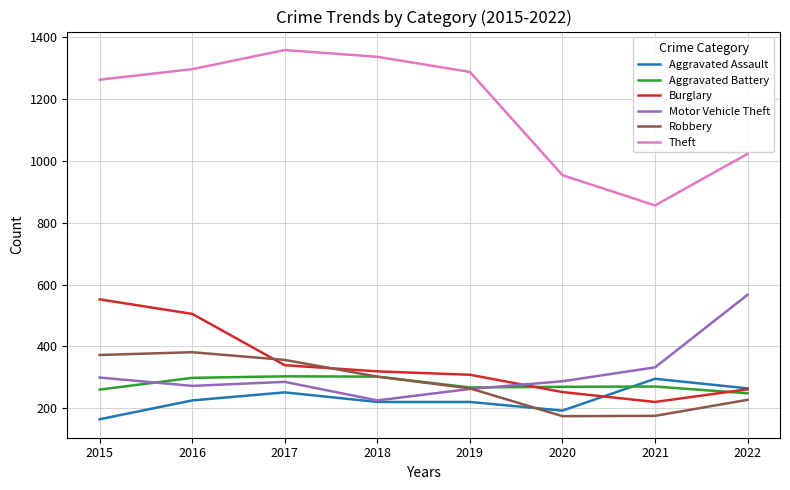

What is the lowest value of the Theft series?

856